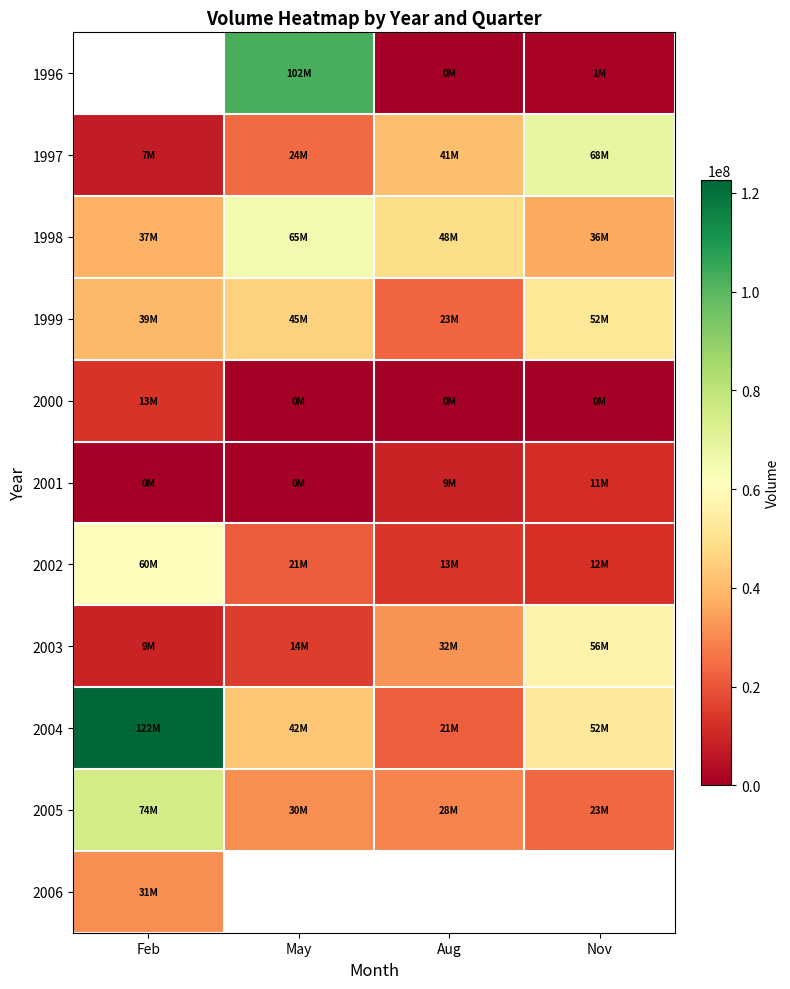

Is it true that 1997 equals 68314904.0 at Nov?

True